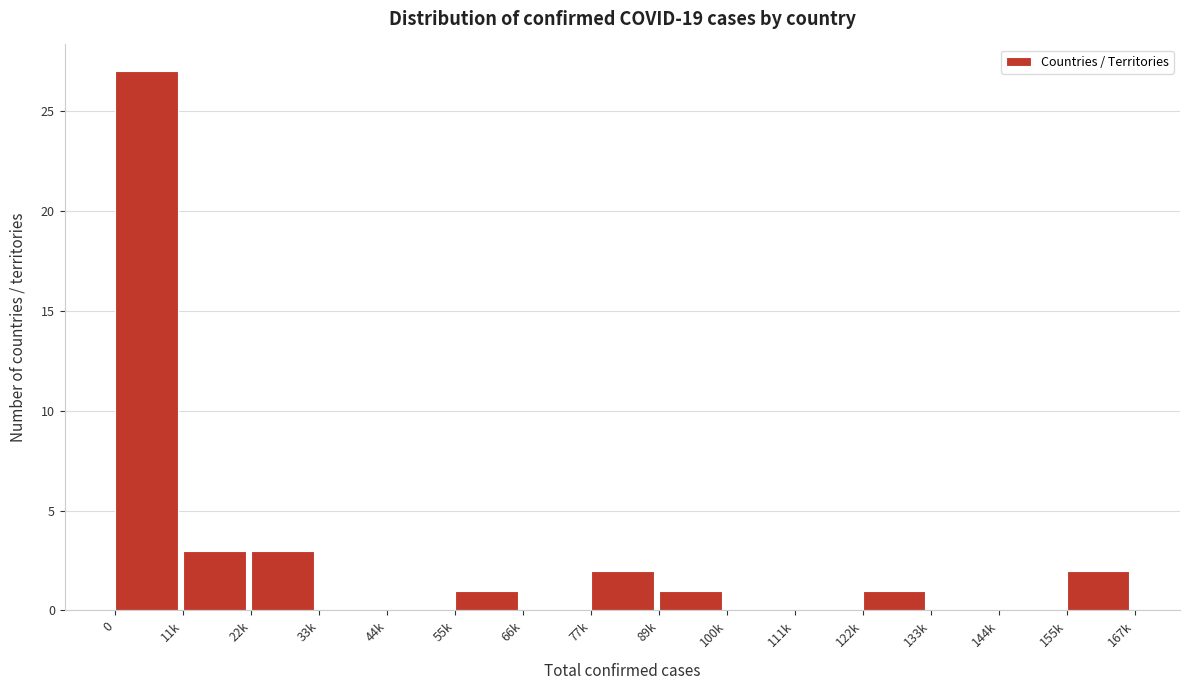

Reading left to right, what are all the values shown in this chart?

0=27	11k=3	22k=3	33k=0	44k=0	55k=1	66k=0	77k=2	89k=1	100k=0	111k=0	122k=1	133k=0	144k=0	155k=2